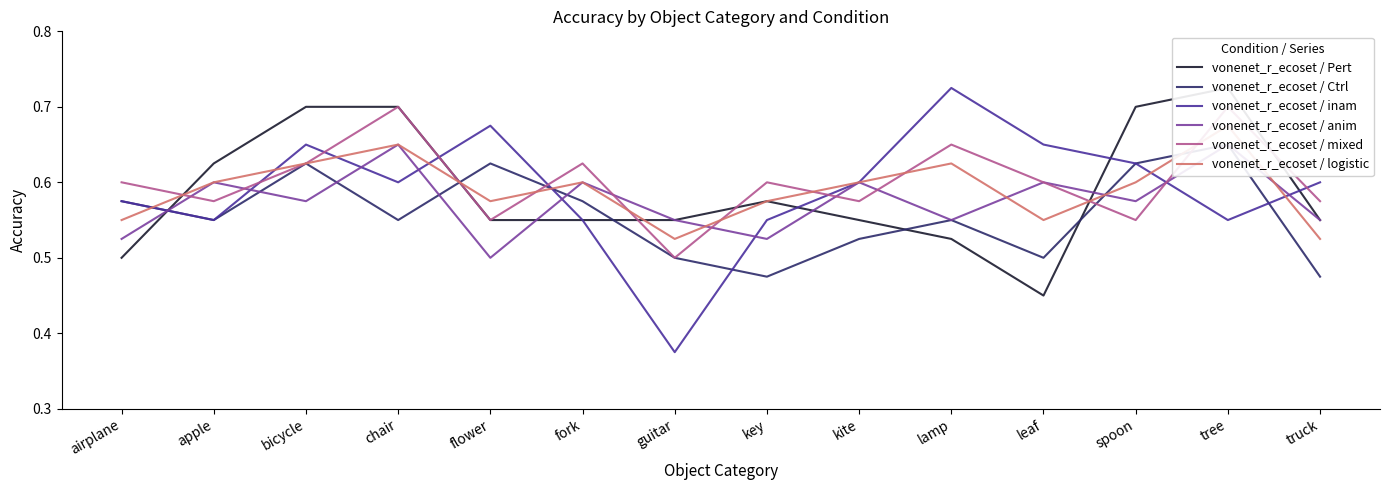

True or false: vonenet_r_ecoset / Pert has more than 1 points higher than both neighbors.

True